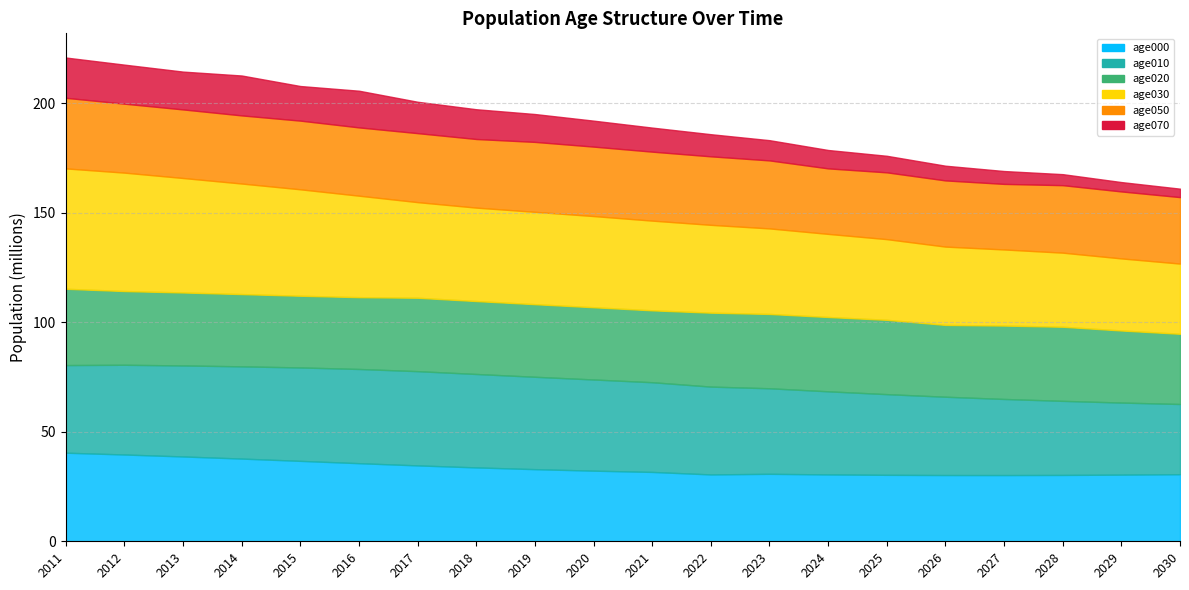

Rank the series at 2030 from lowest to highest value.

age070, age050, age000, age010, age020, age030